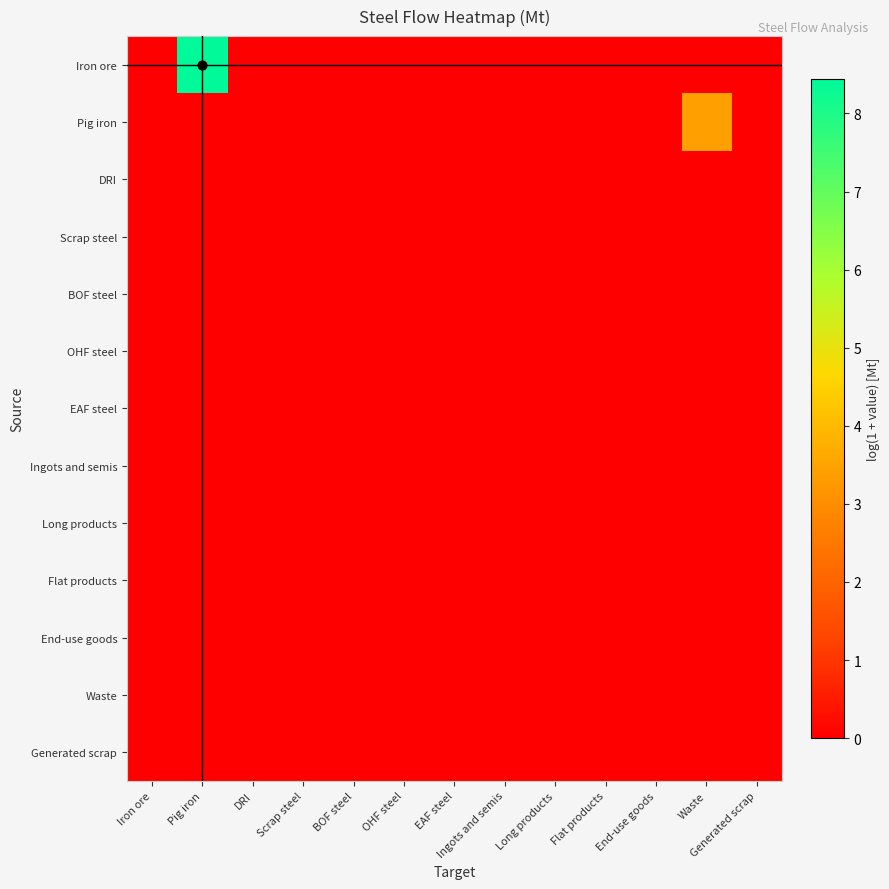

Reading left to right, what are all the values shown in this chart?

Iron ore: Iron ore=0.0	Pig iron=8.4	DRI=0.0	Scrap steel=0.0	BOF steel=0.0	OHF steel=0.0	EAF steel=0.0	Ingots and semis=0.0	Long products=0.0	Flat products=0.0	End-use goods=0.0	Waste=0.0	Generated scrap=0.0
Pig iron: Iron ore=0.0	Pig iron=0.0	DRI=0.0	Scrap steel=0.0	BOF steel=0.0	OHF steel=0.0	EAF steel=0.0	Ingots and semis=0.0	Long products=0.0	Flat products=0.0	End-use goods=0.0	Waste=3.4	Generated scrap=0.0
DRI: Iron ore=0.0	Pig iron=0.0	DRI=0.0	Scrap steel=0.0	BOF steel=0.0	OHF steel=0.0	EAF steel=0.0	Ingots and semis=0.0	Long products=0.0	Flat products=0.0	End-use goods=0.0	Waste=0.0	Generated scrap=0.0
Scrap steel: Iron ore=0.0	Pig iron=0.0	DRI=0.0	Scrap steel=0.0	BOF steel=0.0	OHF steel=0.0	EAF steel=0.0	Ingots and semis=0.0	Long products=0.0	Flat products=0.0	End-use goods=0.0	Waste=0.0	Generated scrap=0.0
BOF steel: Iron ore=0.0	Pig iron=0.0	DRI=0.0	Scrap steel=0.0	BOF steel=0.0	OHF steel=0.0	EAF steel=0.0	Ingots and semis=0.0	Long products=0.0	Flat products=0.0	End-use goods=0.0	Waste=0.0	Generated scrap=0.0
OHF steel: Iron ore=0.0	Pig iron=0.0	DRI=0.0	Scrap steel=0.0	BOF steel=0.0	OHF steel=0.0	EAF steel=0.0	Ingots and semis=0.0	Long products=0.0	Flat products=0.0	End-use goods=0.0	Waste=0.0	Generated scrap=0.0
EAF steel: Iron ore=0.0	Pig iron=0.0	DRI=0.0	Scrap steel=0.0	BOF steel=0.0	OHF steel=0.0	EAF steel=0.0	Ingots and semis=0.0	Long products=0.0	Flat products=0.0	End-use goods=0.0	Waste=0.0	Generated scrap=0.0
Ingots and semis: Iron ore=0.0	Pig iron=0.0	DRI=0.0	Scrap steel=0.0	BOF steel=0.0	OHF steel=0.0	EAF steel=0.0	Ingots and semis=0.0	Long products=0.0	Flat products=0.0	End-use goods=0.0	Waste=0.0	Generated scrap=0.0
Long products: Iron ore=0.0	Pig iron=0.0	DRI=0.0	Scrap steel=0.0	BOF steel=0.0	OHF steel=0.0	EAF steel=0.0	Ingots and semis=0.0	Long products=0.0	Flat products=0.0	End-use goods=0.0	Waste=0.0	Generated scrap=0.0
Flat products: Iron ore=0.0	Pig iron=0.0	DRI=0.0	Scrap steel=0.0	BOF steel=0.0	OHF steel=0.0	EAF steel=0.0	Ingots and semis=0.0	Long products=0.0	Flat products=0.0	End-use goods=0.0	Waste=0.0	Generated scrap=0.0
End-use goods: Iron ore=0.0	Pig iron=0.0	DRI=0.0	Scrap steel=0.0	BOF steel=0.0	OHF steel=0.0	EAF steel=0.0	Ingots and semis=0.0	Long products=0.0	Flat products=0.0	End-use goods=0.0	Waste=0.0	Generated scrap=0.0
Waste: Iron ore=0.0	Pig iron=0.0	DRI=0.0	Scrap steel=0.0	BOF steel=0.0	OHF steel=0.0	EAF steel=0.0	Ingots and semis=0.0	Long products=0.0	Flat products=0.0	End-use goods=0.0	Waste=0.0	Generated scrap=0.0
Generated scrap: Iron ore=0.0	Pig iron=0.0	DRI=0.0	Scrap steel=0.0	BOF steel=0.0	OHF steel=0.0	EAF steel=0.0	Ingots and semis=0.0	Long products=0.0	Flat products=0.0	End-use goods=0.0	Waste=0.0	Generated scrap=0.0